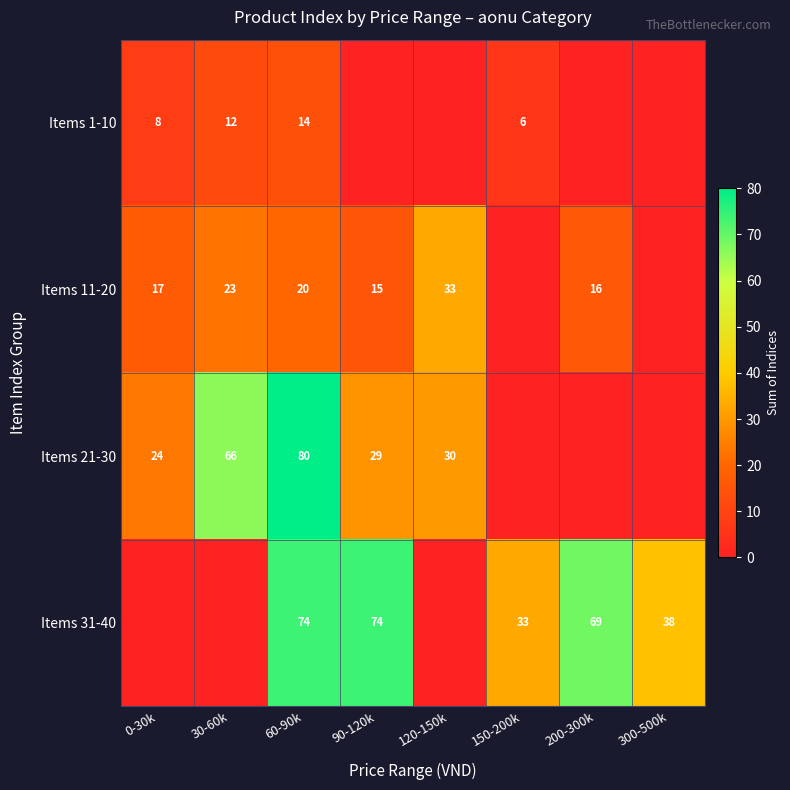

What is the total value across all series at 60-90k?

188